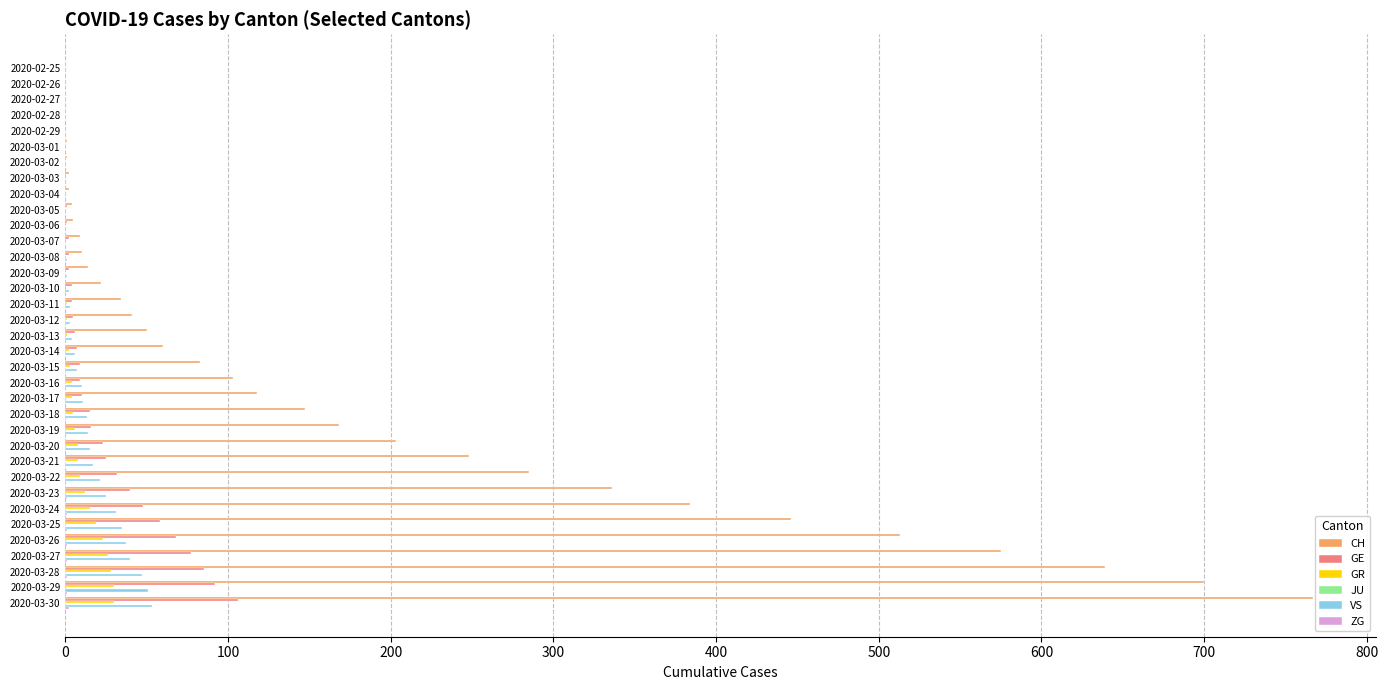

What is the sum of all VS values?

447